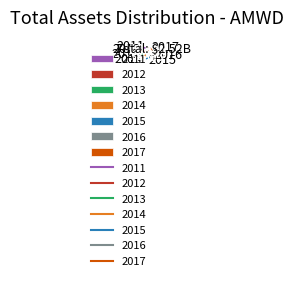

Is the sum of 2017 and 2013 greater than half?

No